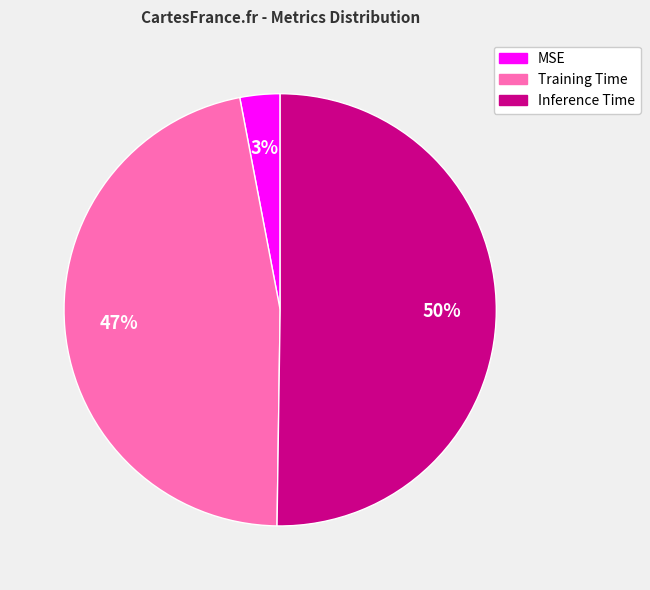

Do Inference Time and MSE together represent more than half of the pie?

Yes